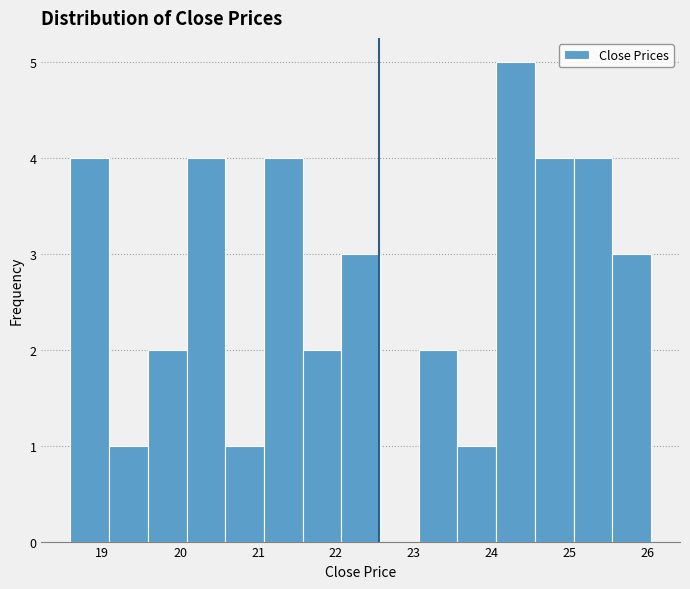

Reading left to right, list every bar in this chart as the range it spans on the x-axis followed by its height. Neither the bar edges nor the heights are printed on the chart, so give them approximately, as read against the axes.

18.6 to 19.1: 4
19.1 to 19.6: 1
19.6 to 20.1: 2
20.1 to 20.6: 4
20.6 to 21.1: 1
21.1 to 21.6: 4
21.6 to 22.1: 2
22.1 to 22.6: 3
22.6 to 23.1: 0
23.1 to 23.6: 2
23.6 to 24.1: 1
24.1 to 24.6: 5
24.6 to 25.0: 4
25.0 to 25.5: 4
25.5 to 26.0: 3